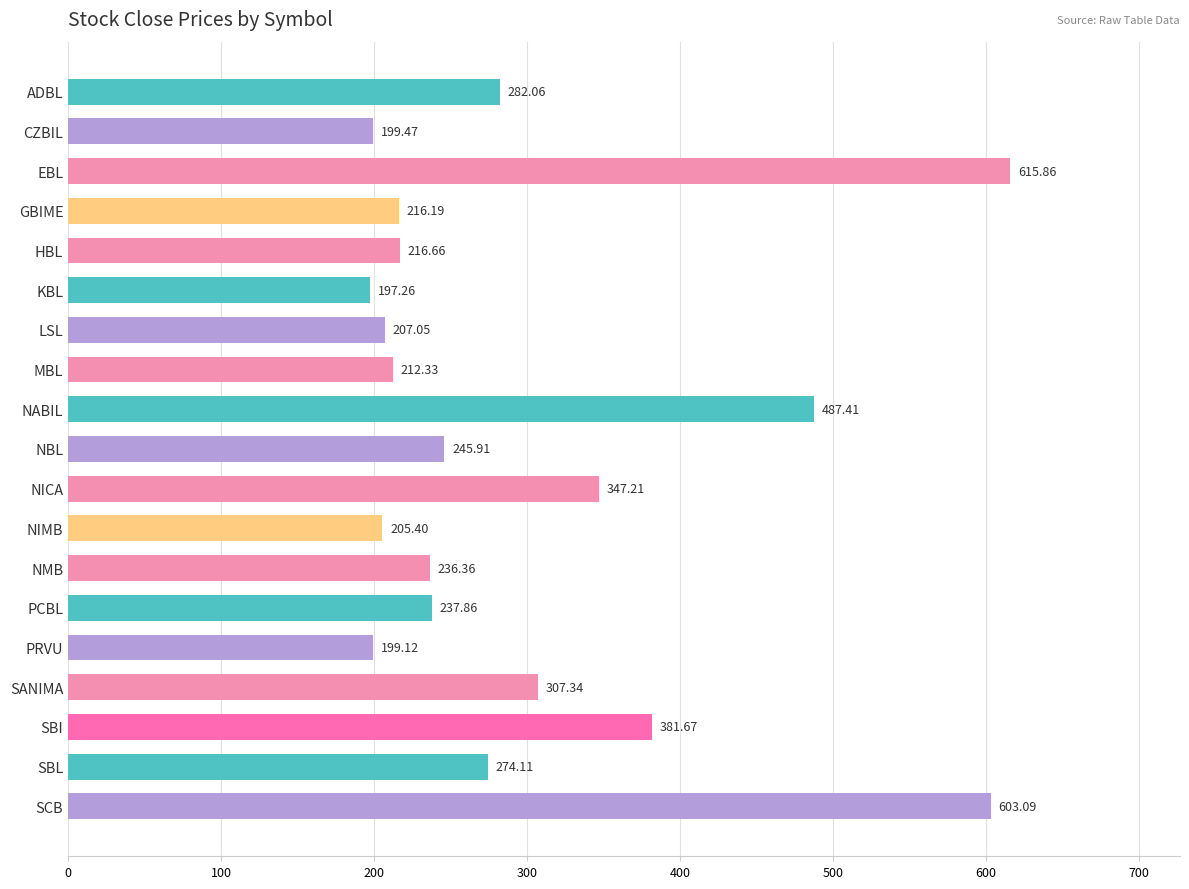

What is the label of the 10th bar from the top?

NBL